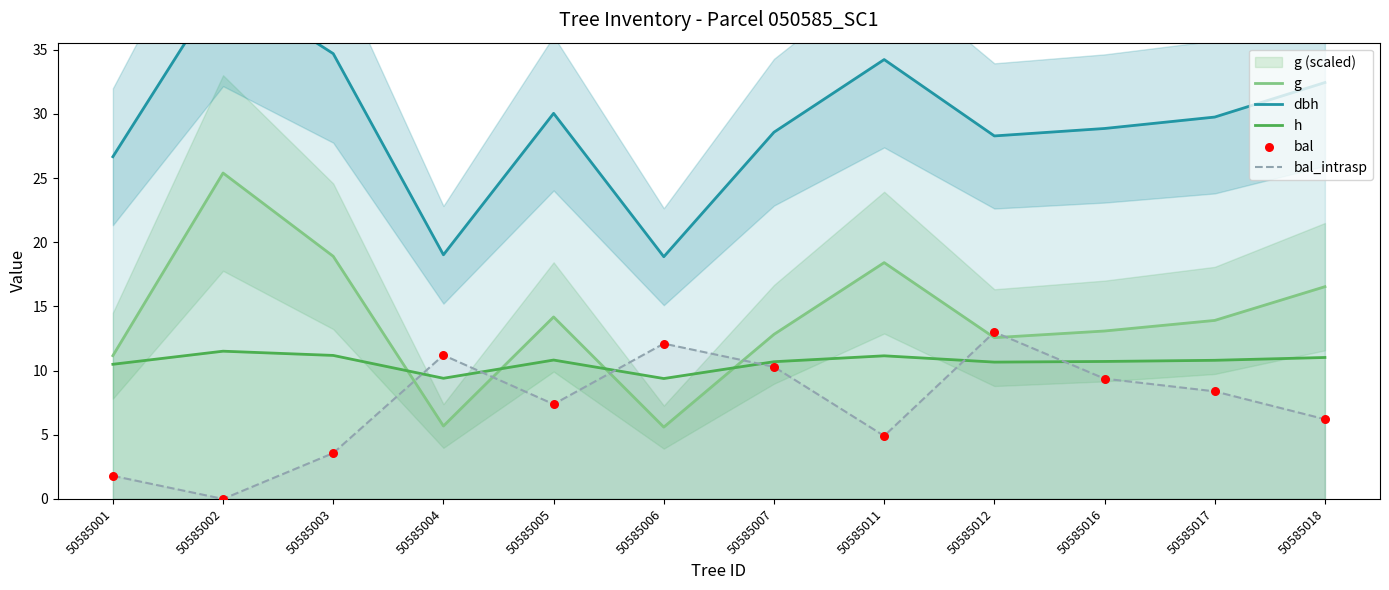

Is the value of g at 50585016 greater than the value of dbh at 50585012?

No